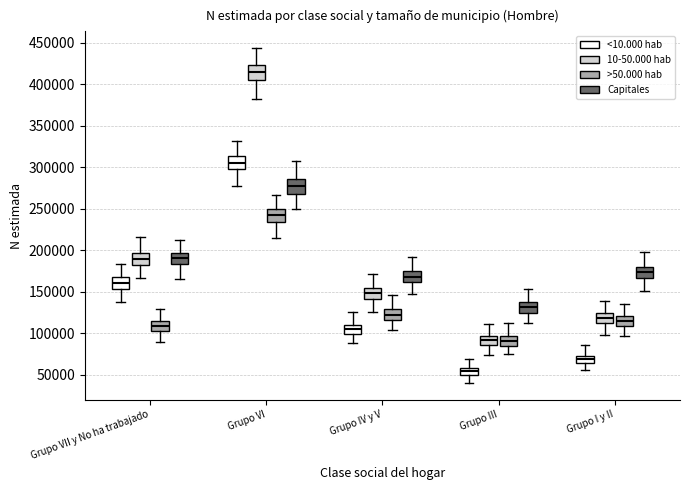

Reading left to right, read every box against the y-axis: the position of its median line, the range the box covers, and the ends of its whiskers. The values are not printed on the chart, so give them approximately, as read against the axis.

Grupo VII y No ha trabajado (<10.000 hab): median 160000, box 155000 to 165000, whiskers 140000 to 185000
Grupo VII y No ha trabajado (10-50.000 hab): median 190000, box 180000 to 195000, whiskers 165000 to 215000
Grupo VII y No ha trabajado (>50.000 hab): median 110000, box 105000 to 115000, whiskers 90000 to 130000
Grupo VII y No ha trabajado (Capitales): median 190000, box 185000 to 195000, whiskers 165000 to 215000
Grupo VI (<10.000 hab): median 305000, box 300000 to 315000, whiskers 280000 to 330000
Grupo VI (10-50.000 hab): median 415000, box 405000 to 425000, whiskers 380000 to 445000
Grupo VI (>50.000 hab): median 240000, box 235000 to 250000, whiskers 215000 to 265000
Grupo VI (Capitales): median 275000, box 270000 to 285000, whiskers 250000 to 305000
Grupo IV y V (<10.000 hab): median 105000, box 100000 to 110000, whiskers 90000 to 125000
Grupo IV y V (10-50.000 hab): median 150000, box 140000 to 155000, whiskers 125000 to 170000
Grupo IV y V (>50.000 hab): median 120000, box 115000 to 130000, whiskers 105000 to 145000
Grupo IV y V (Capitales): median 170000, box 160000 to 175000, whiskers 145000 to 190000
Grupo III (<10.000 hab): median 55000, box 50000 to 60000, whiskers 40000 to 70000
Grupo III (10-50.000 hab): median 90000, box 85000 to 95000, whiskers 75000 to 110000
Grupo III (>50.000 hab): median 90000, box 85000 to 95000, whiskers 75000 to 110000
Grupo III (Capitales): median 130000, box 125000 to 135000, whiskers 110000 to 155000
Grupo I y II (<10.000 hab): median 70000, box 65000 to 75000, whiskers 55000 to 85000
Grupo I y II (10-50.000 hab): median 120000, box 110000 to 125000, whiskers 100000 to 140000
Grupo I y II (>50.000 hab): median 115000, box 110000 to 120000, whiskers 95000 to 135000
Grupo I y II (Capitales): median 175000, box 165000 to 180000, whiskers 150000 to 195000